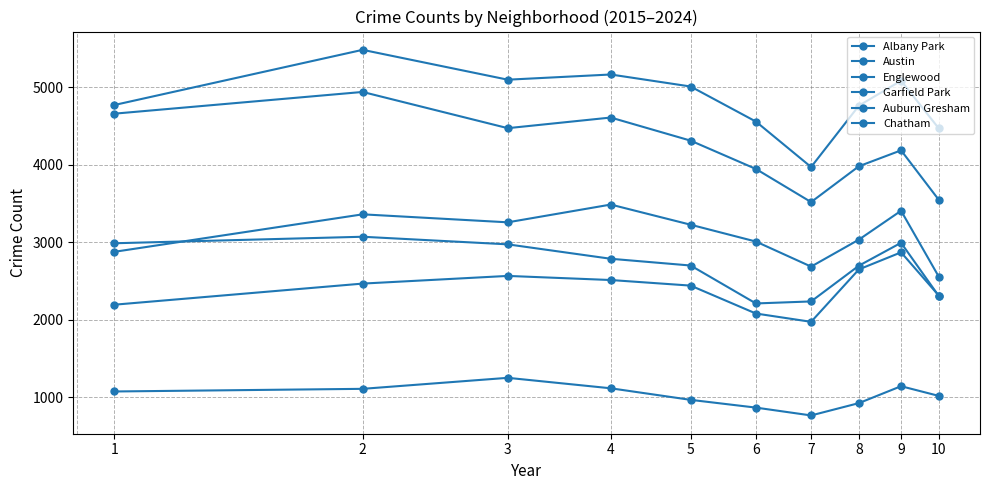

Where is the first local maximum for Chatham?

3